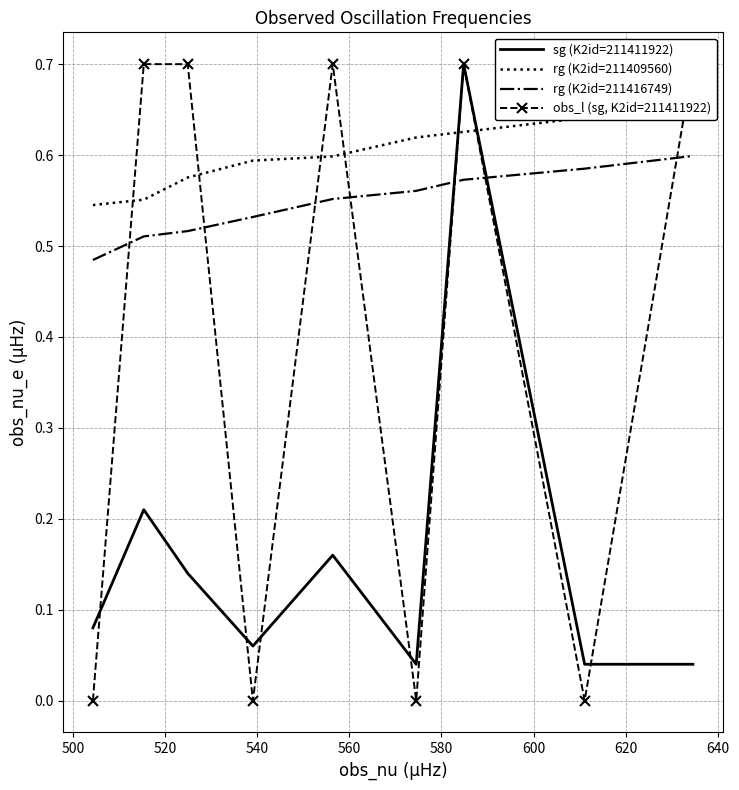

How many times do sg (K2id=211411922) and rg (K2id=211416749) cross each other?

2